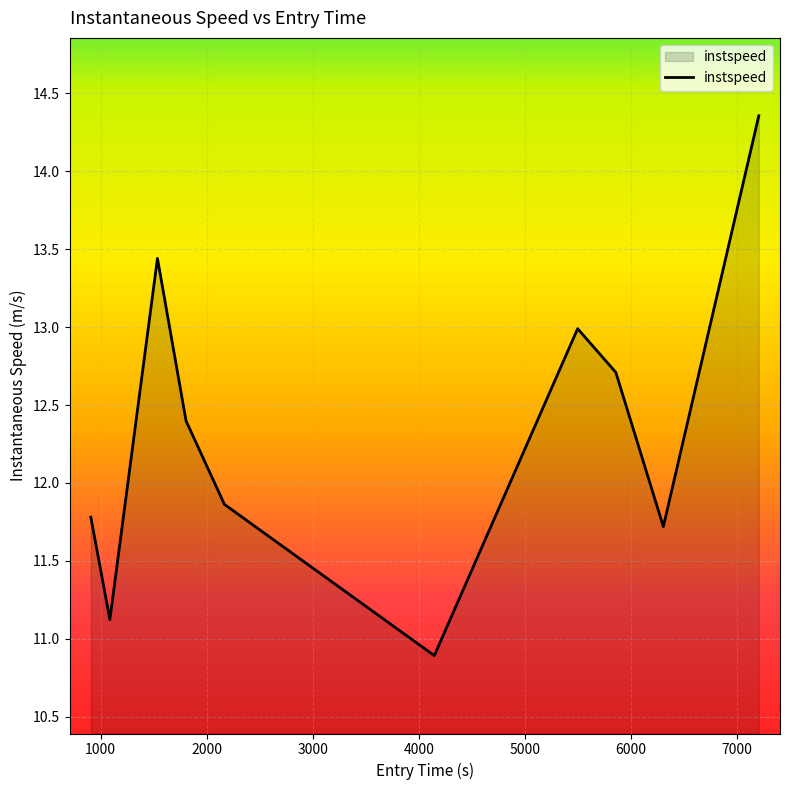

What is the maximum value shown in the chart?

14.4